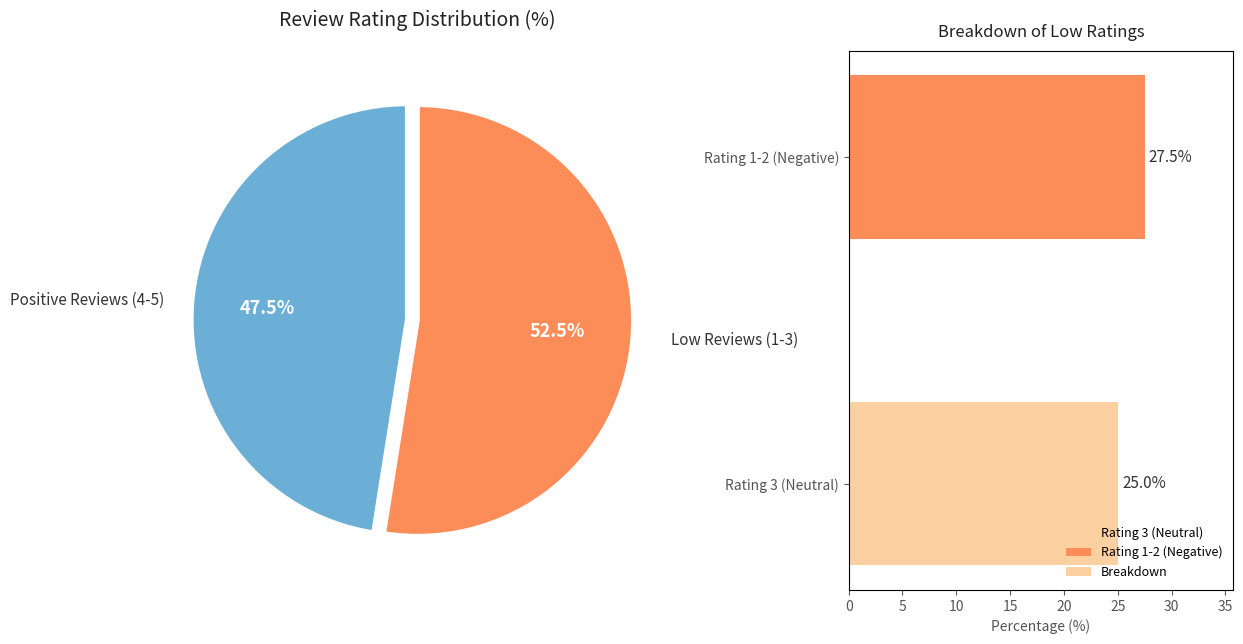

Is it true that Rating 3 (Neutral) is 48% of the pie?

True